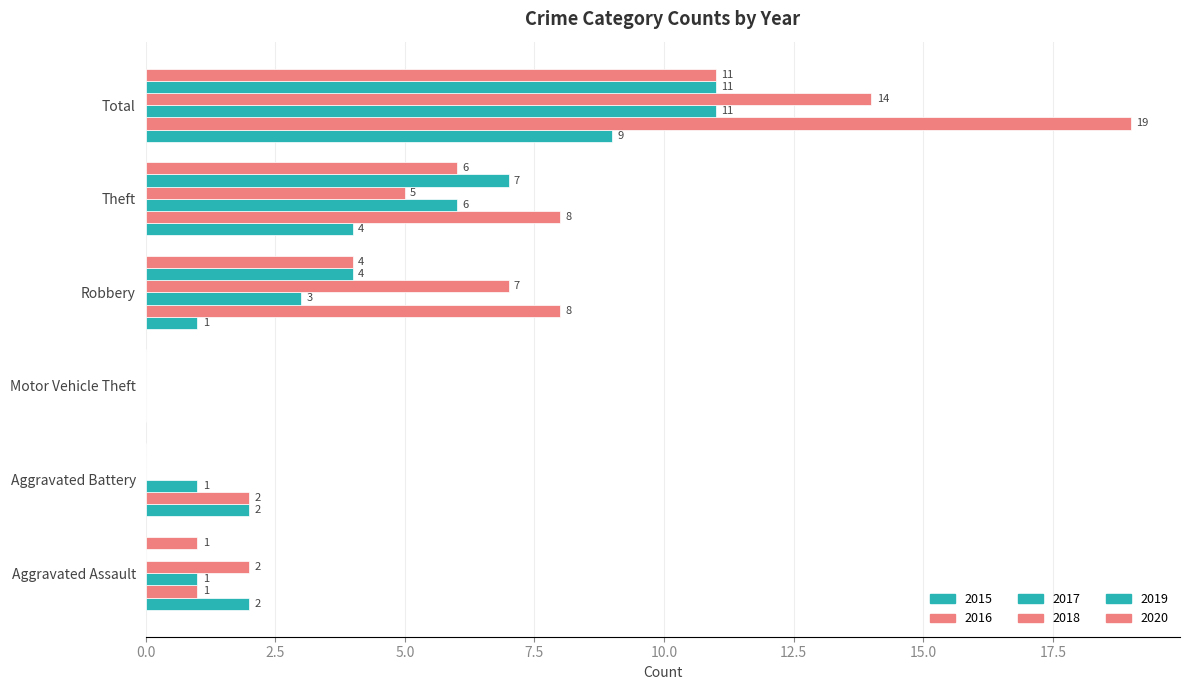

How many values in 2015 are above zero?

5